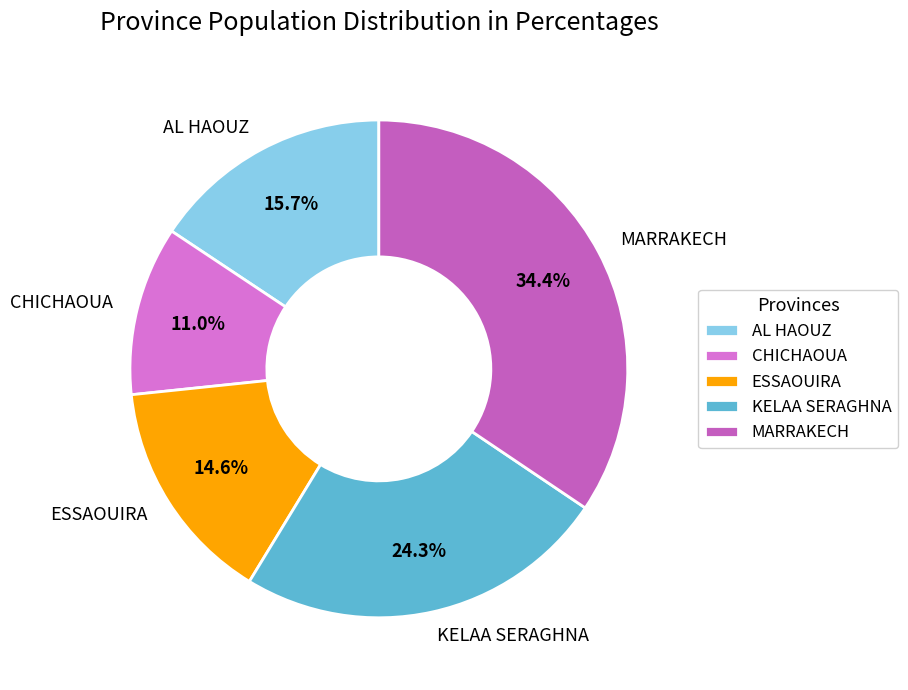

What percentage is the KELAA SERAGHNA slice, to the nearest percent?

24%